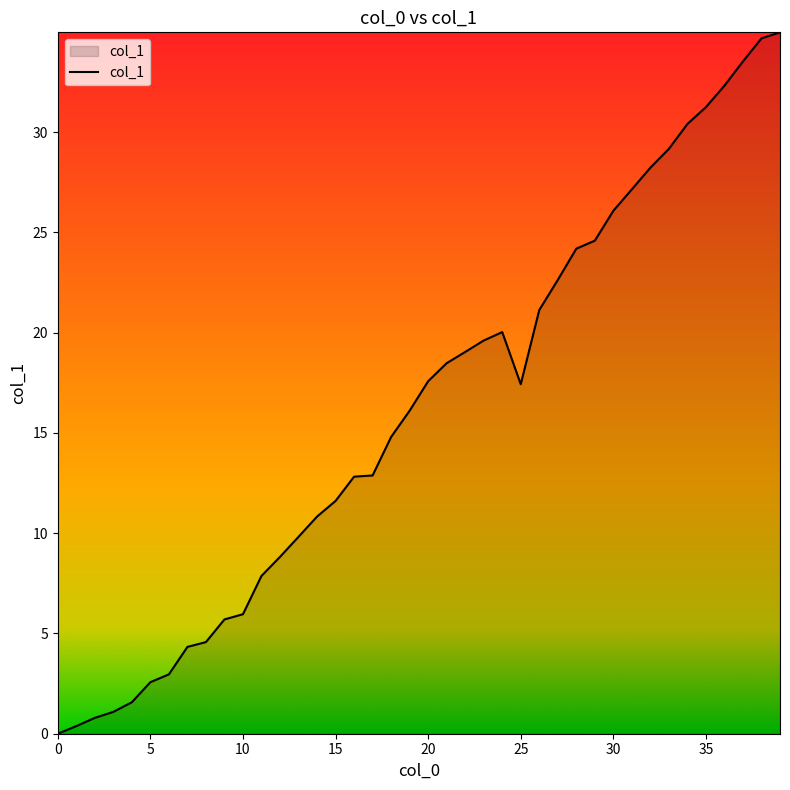

What is the difference between the maximum and minimum values?

35.0